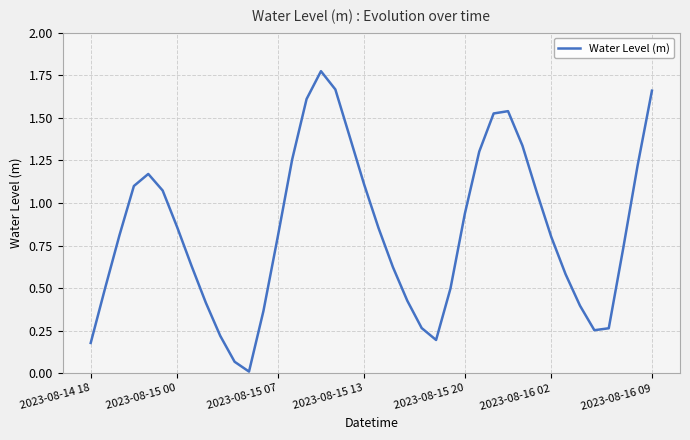

Is this an area chart (filled region under the line)?

No